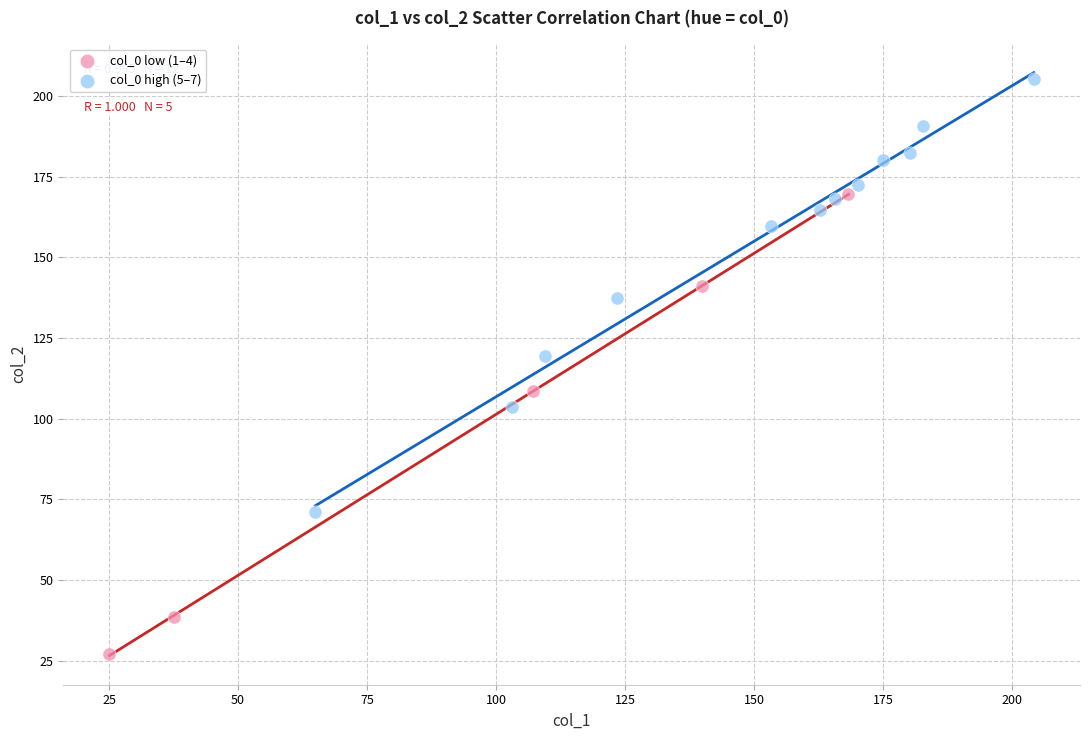

Which series has the largest Y range (max minus min)?

col_0 low (1–4)